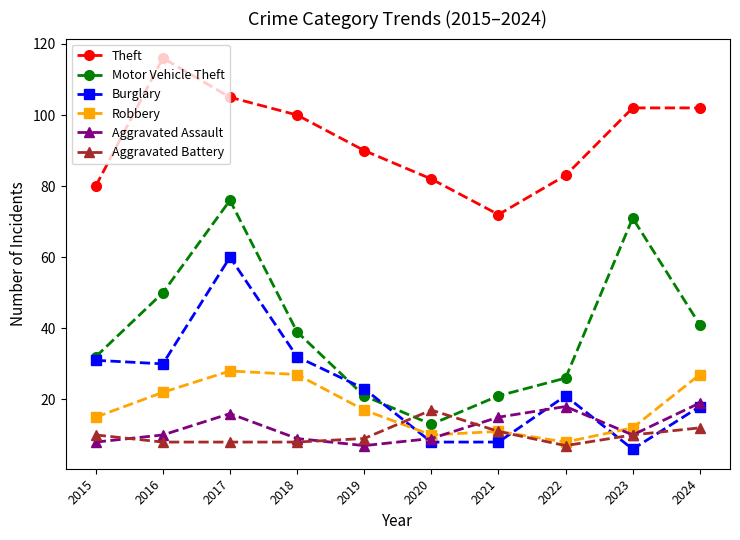

What value does the Burglary series have at 2023?

6